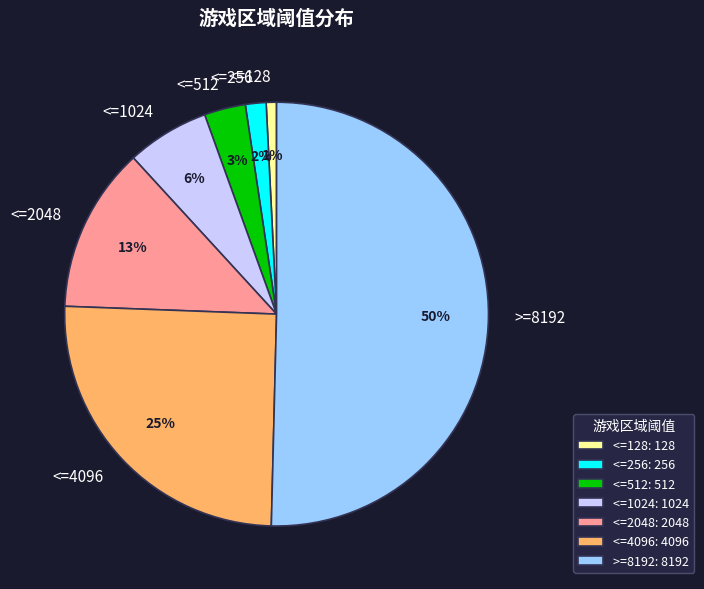

What percentage is the <=256 slice, to the nearest percent?

2%